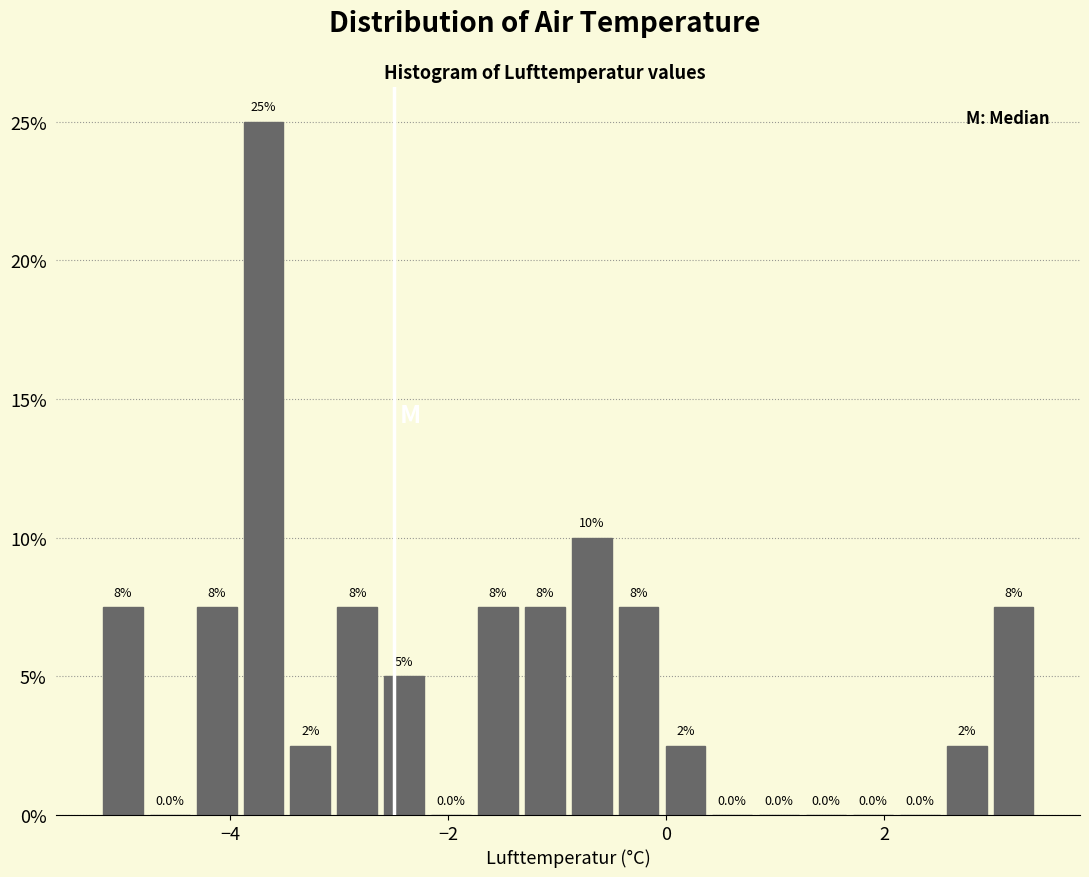

Read against the x-axis, roughly where is the centre of the tallest bar?

-3.6